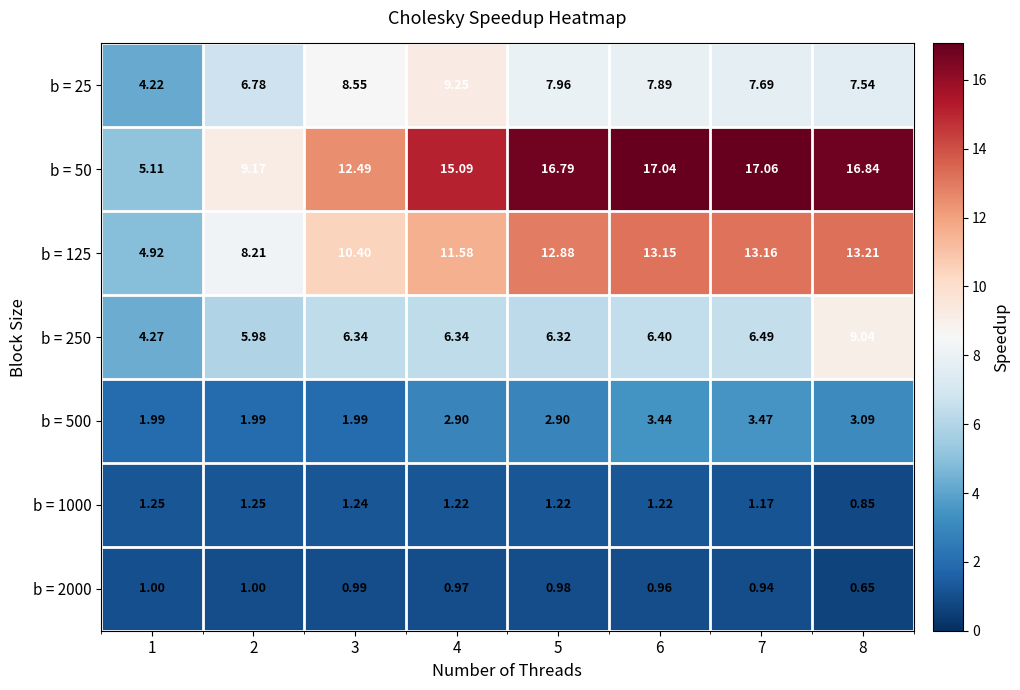

How many data points in b = 25 are less than 7?

2